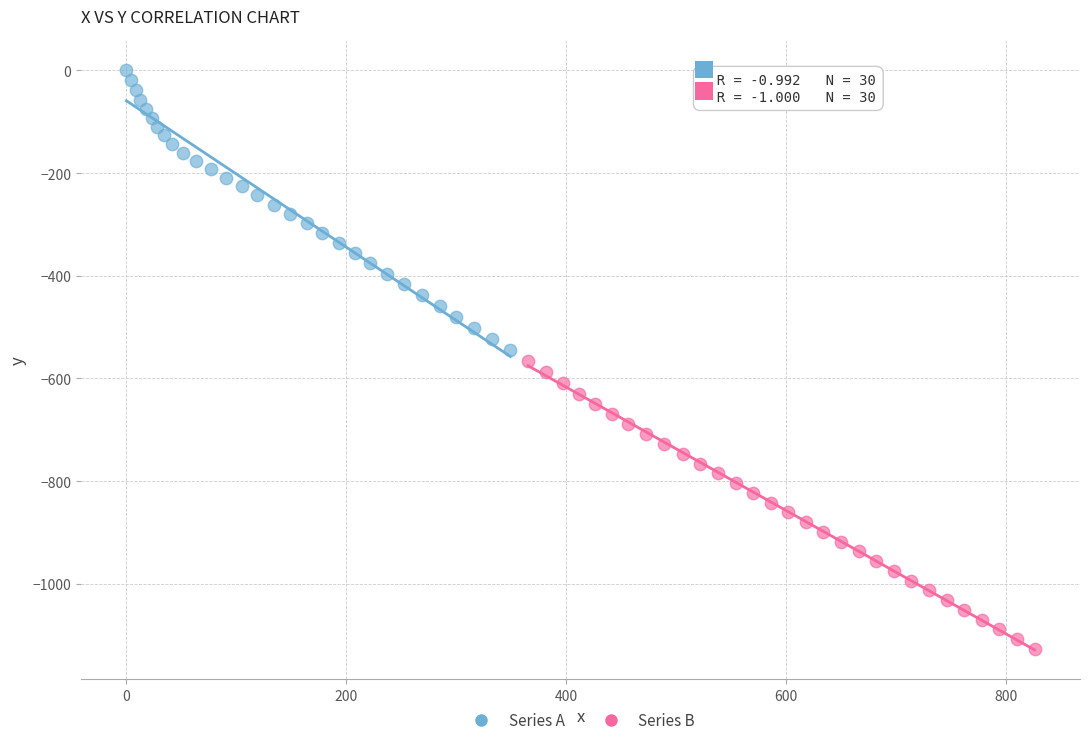

What are all the series names shown in the legend?

Series A, Series B